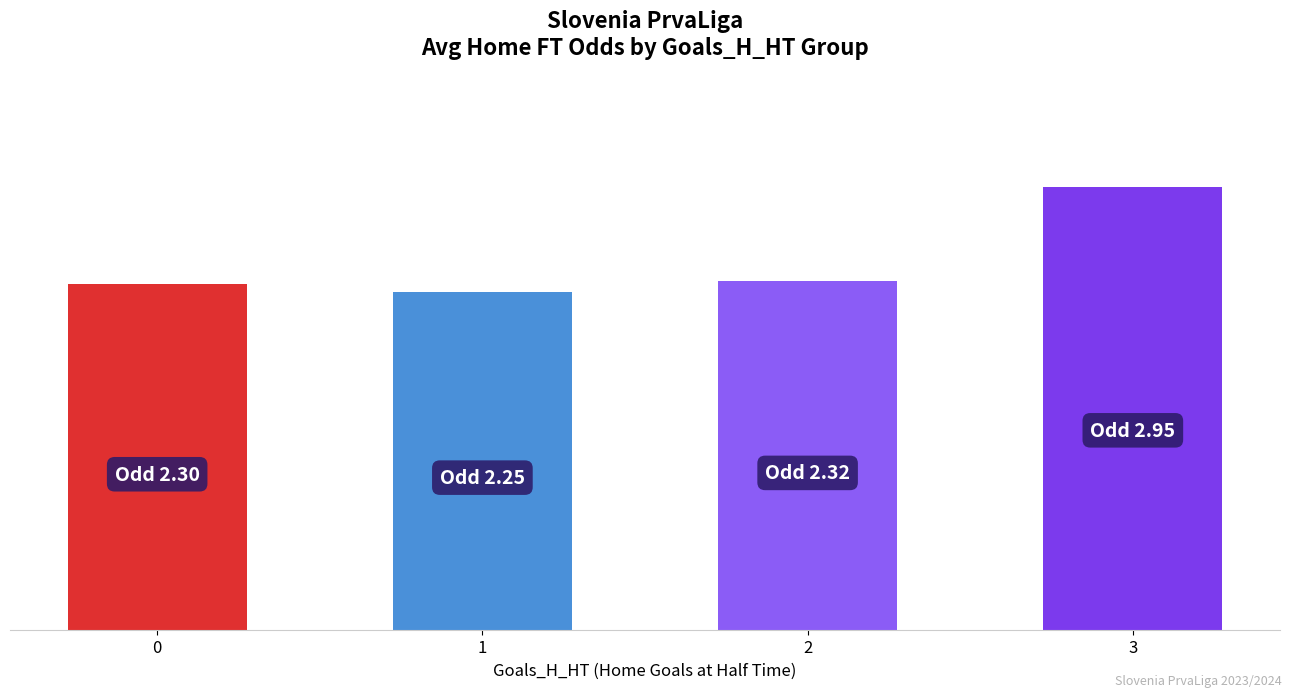

Are the bars horizontal?

No